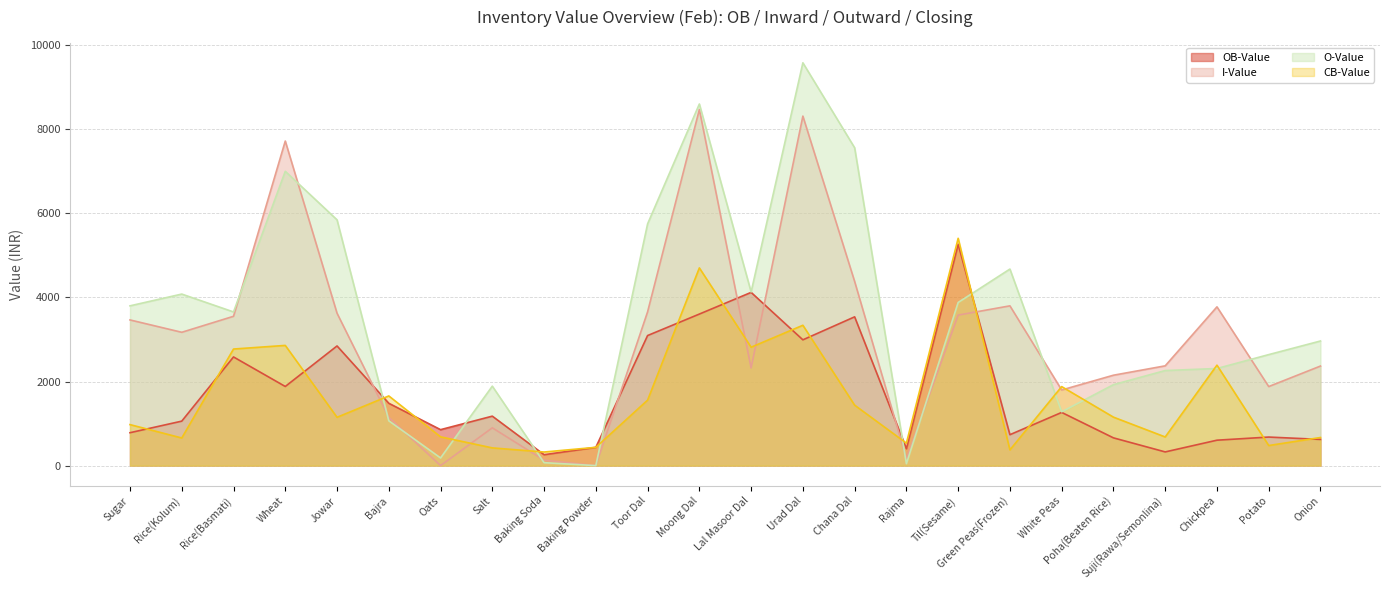

At how many categories does at least one series exceed 2882?

14